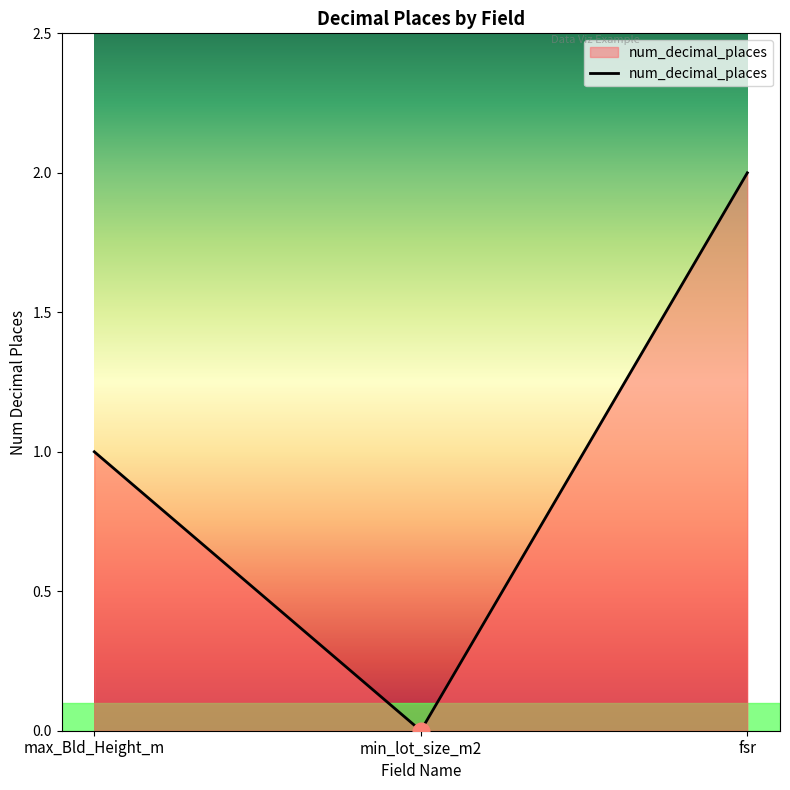

How many positive values are there?

2